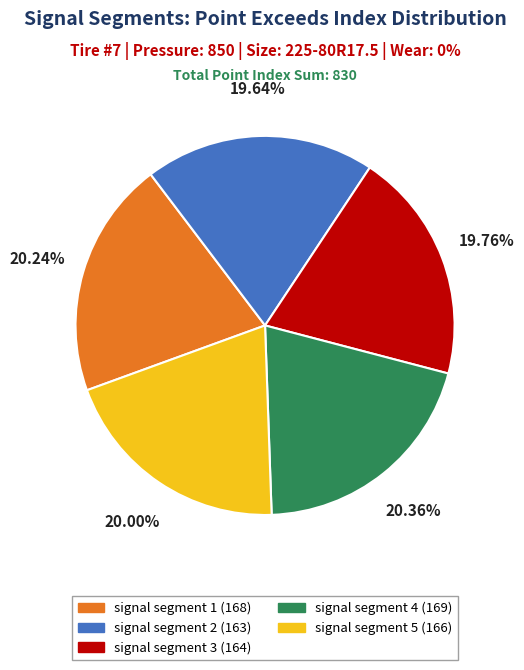

Does signal segment 4 account for over 50% of the chart?

No